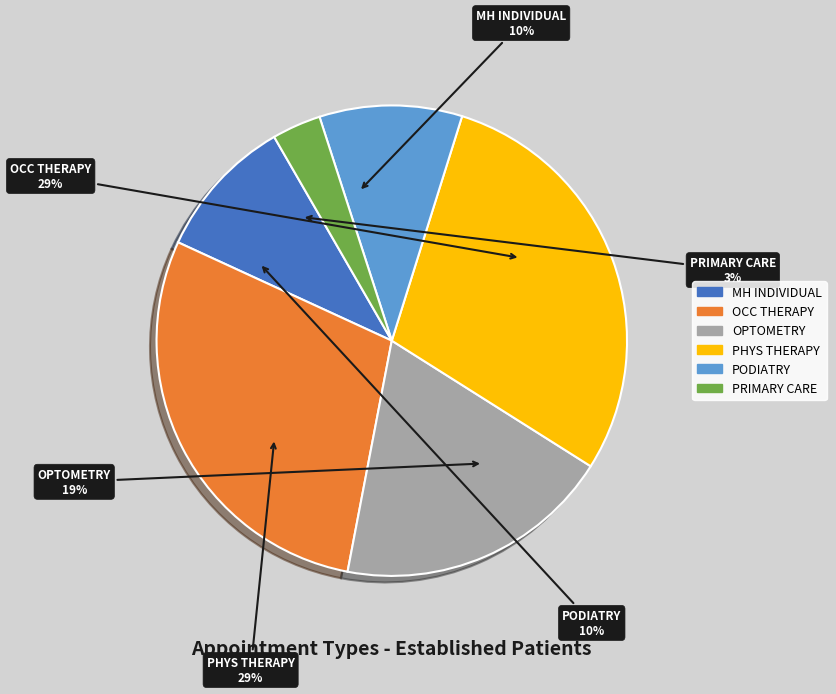

Which category has the smallest portion of the pie?

PRIMARY CARE